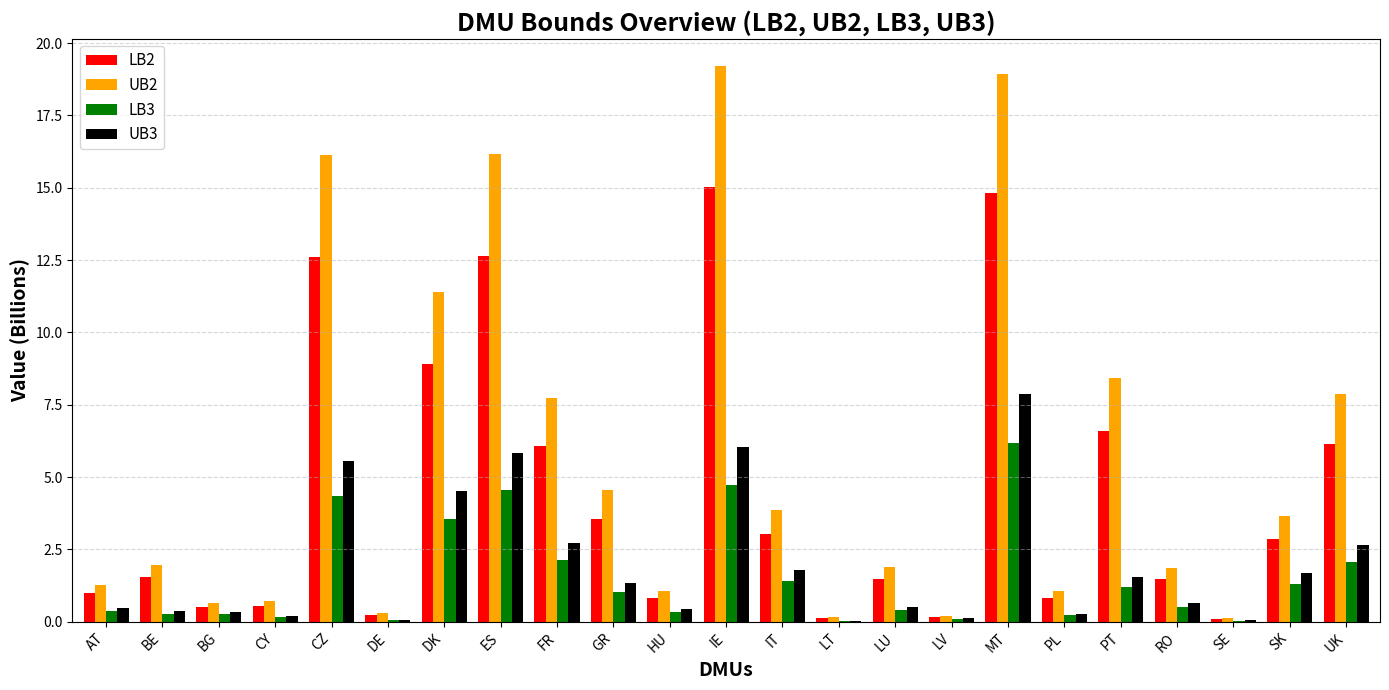

Does the chart contain stacked bars?

No